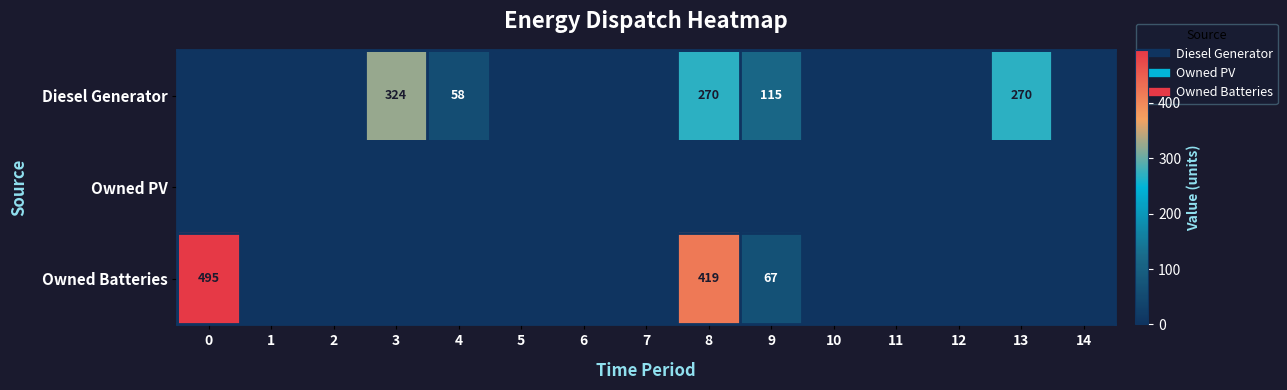

At which category is the sum across all series the highest?

8